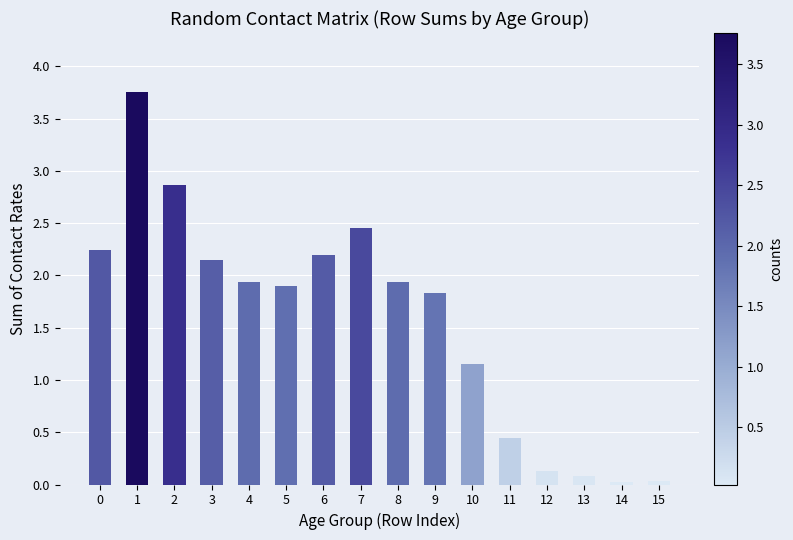

What is the ratio of the value at 5 to the value at 0?

0.8